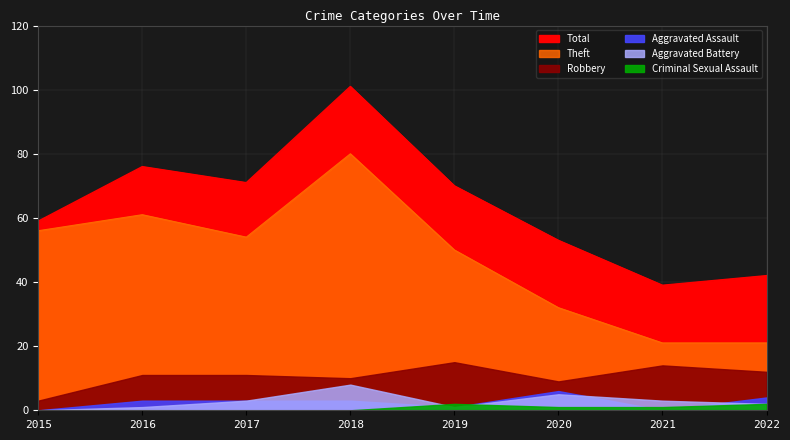

Where does the Criminal Sexual Assault series first go above 1?

2019